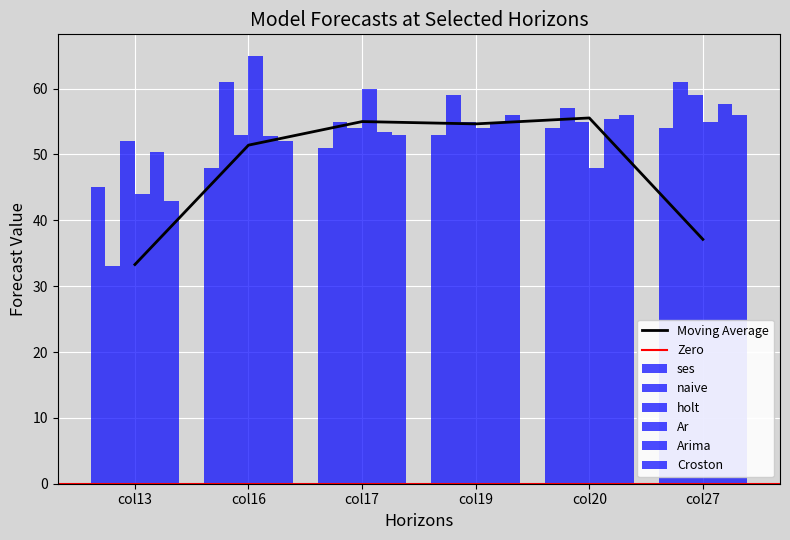

What is the difference between the second highest and minimum values in the Arima series?

5.0